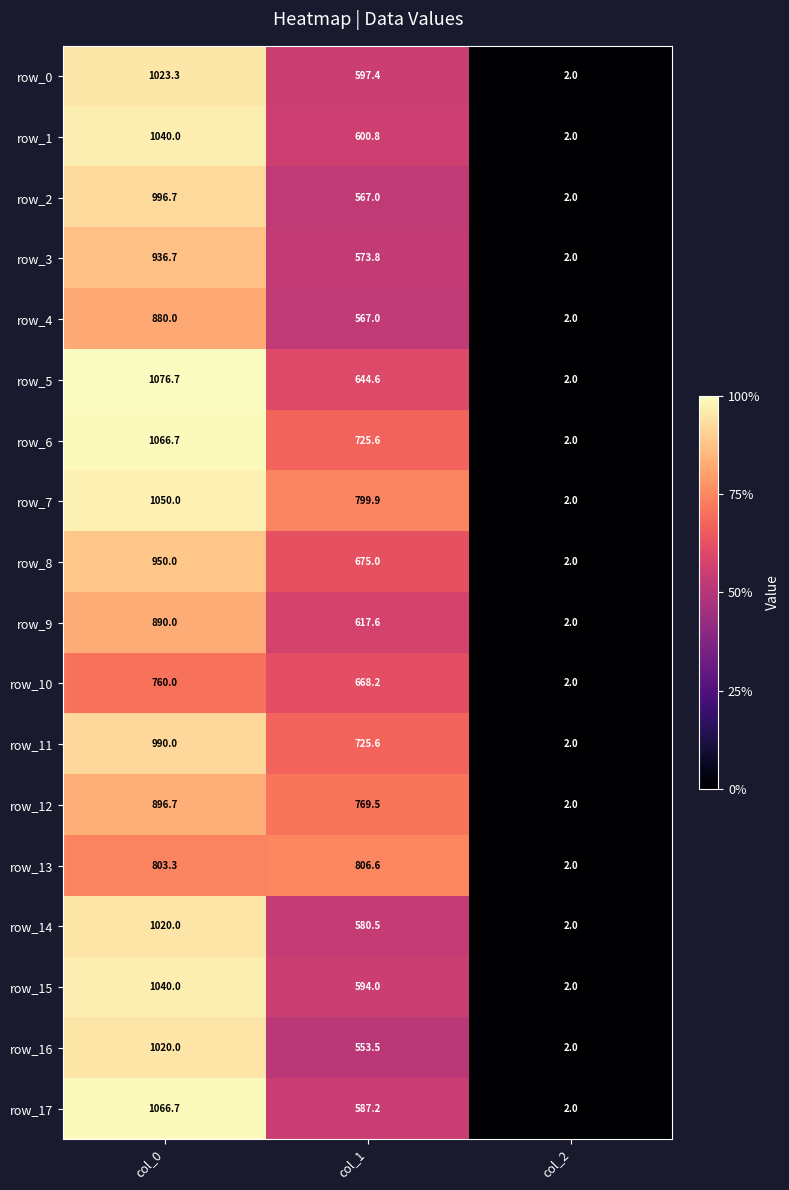

List the labels in order of row_16 value, smallest first.

col_2, col_1, col_0